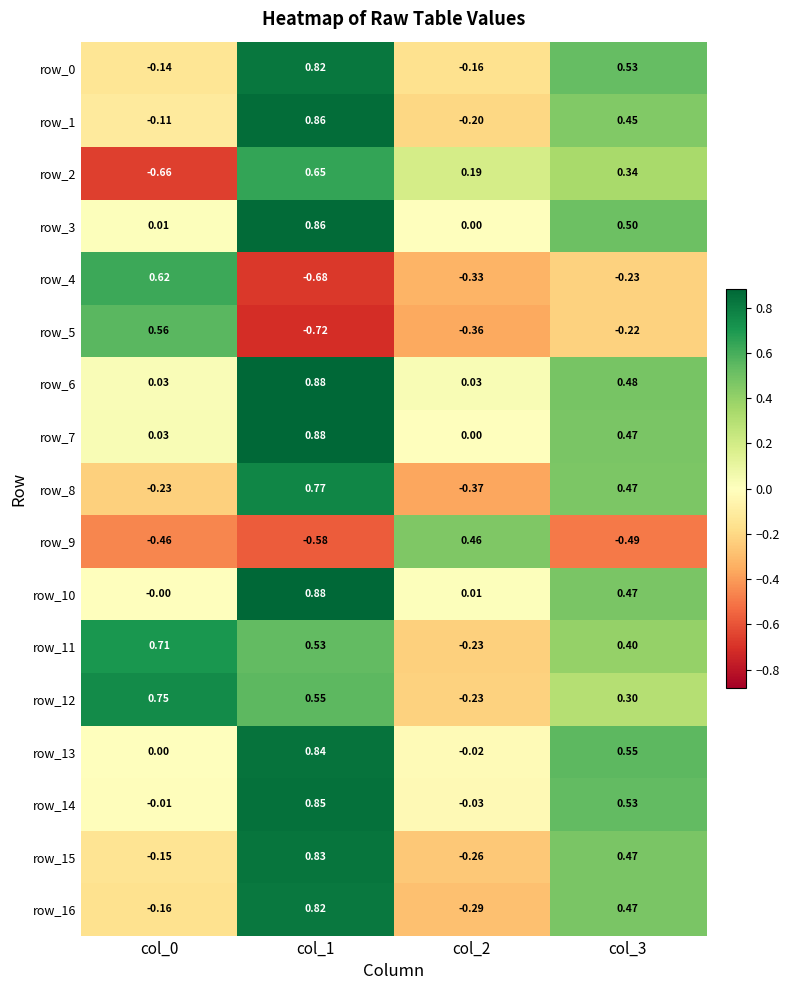

The value of row_6 at col_1 is 1.5. True or false?

False